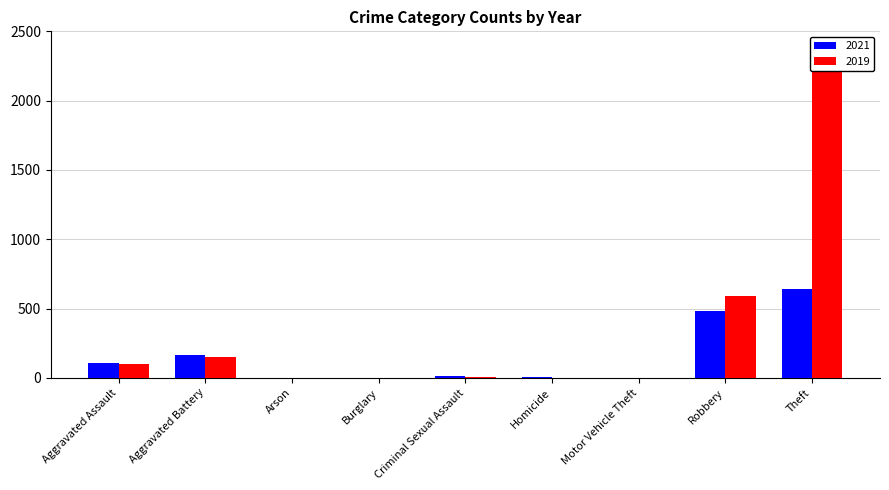

What is the lowest value of the 2019 series?

1